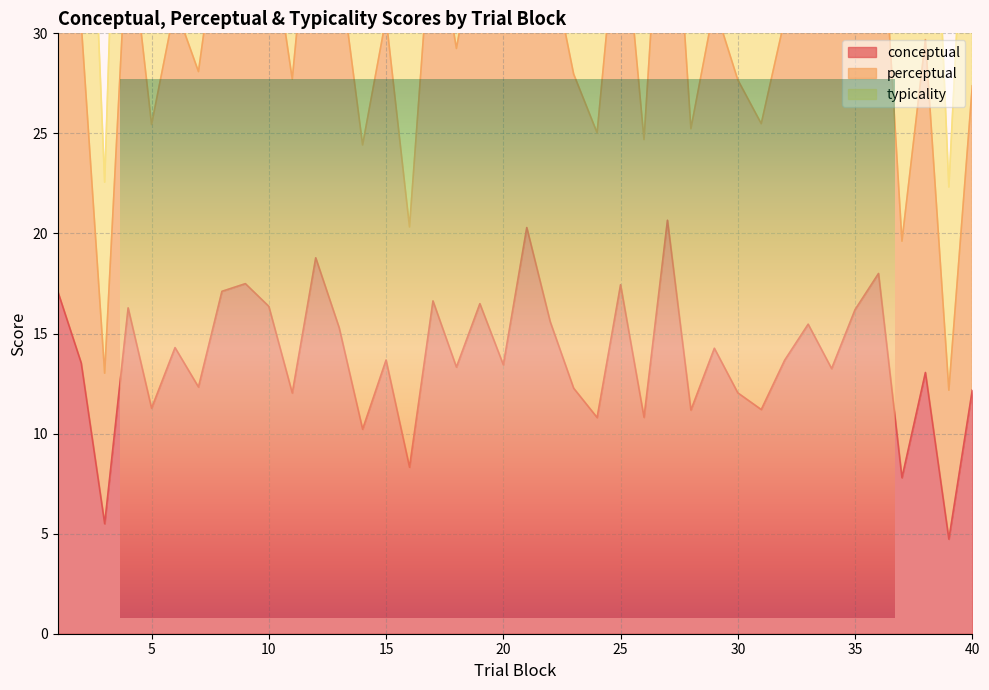

How many categories are shown in the chart?

40